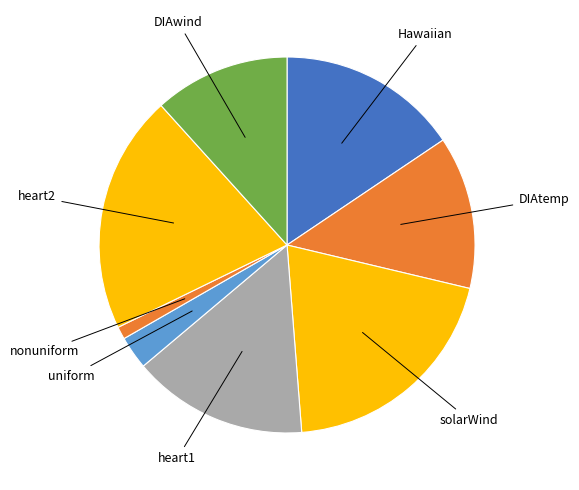

Between DIAtemp and nonuniform, which is larger?

DIAtemp